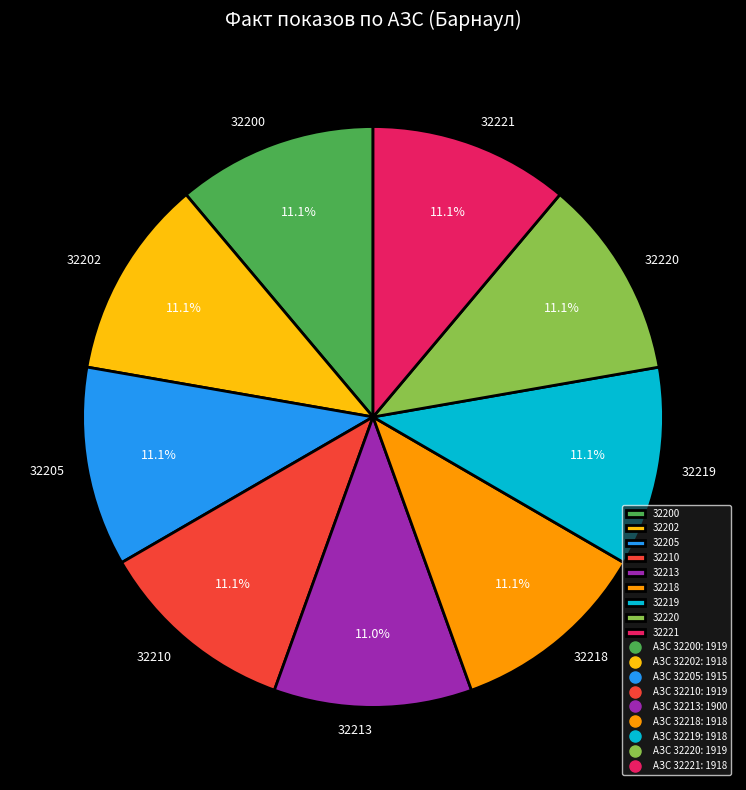

What is the ratio of the value at 32219 to the value at 32213?

1.0